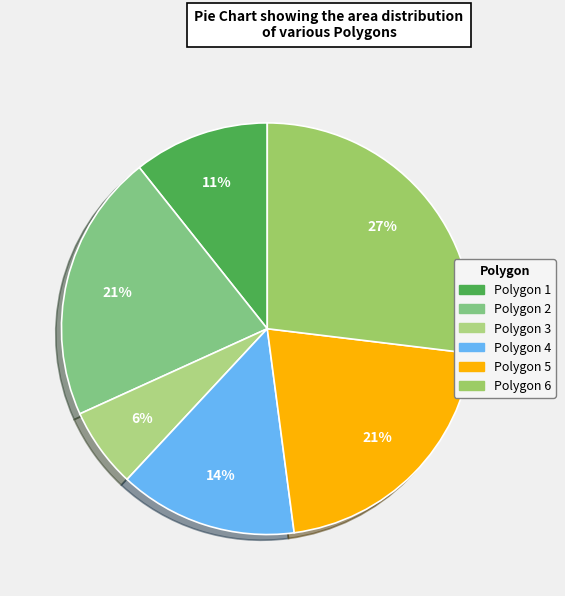

How many segments does this pie chart have?

6